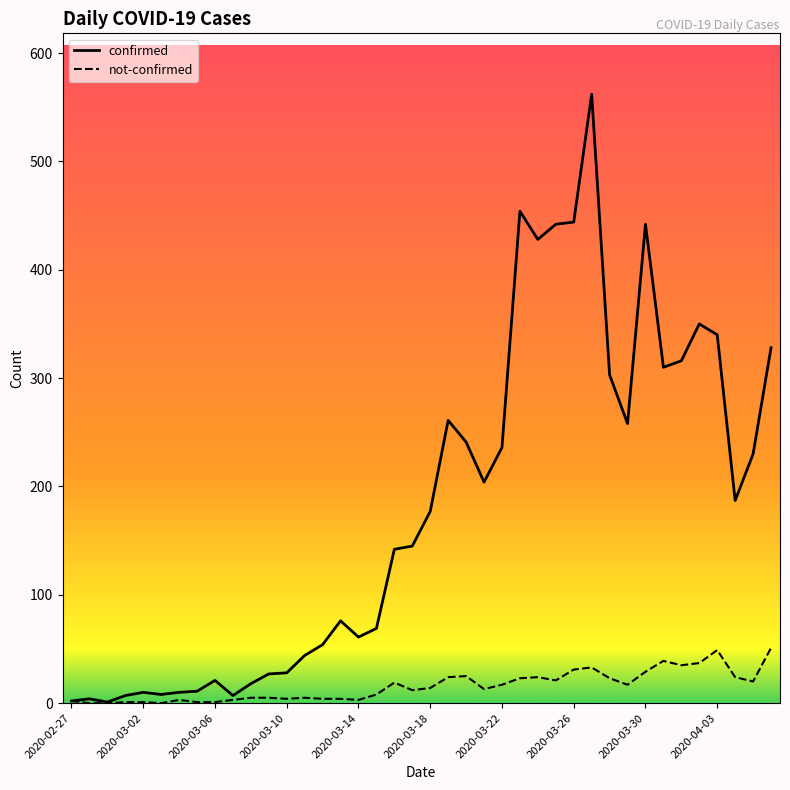

Which series has the largest total across all categories?

confirmed